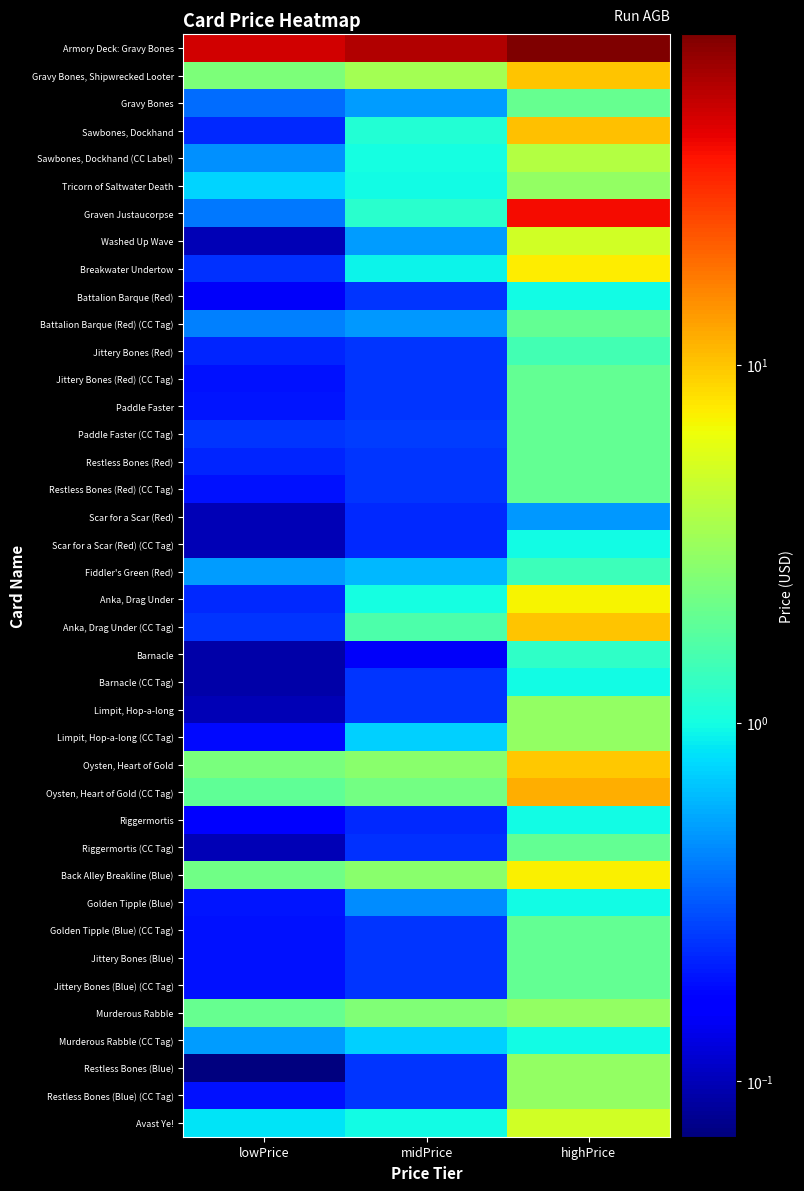

Reading right to left, transcribe all the data shown in this chart.

Armory Deck: Gravy Bones: highPrice=83.6	midPrice=61.0	lowPrice=50.0
Gravy Bones, Shipwrecked Looter: highPrice=10.0	midPrice=3.4	lowPrice=2.4
Gravy Bones: highPrice=2.0	midPrice=0.5	lowPrice=0.4
Sawbones, Dockhand: highPrice=10.3	midPrice=1.1	lowPrice=0.2
Sawbones, Dockhand (CC Label): highPrice=3.9	midPrice=1.0	lowPrice=0.5
Tricorn of Saltwater Death: highPrice=3.0	midPrice=1.0	lowPrice=0.7
Graven Justaucorpse: highPrice=40.0	midPrice=1.2	lowPrice=0.4
Washed Up Wave: highPrice=5.0	midPrice=0.5	lowPrice=0.1
Breakwater Undertow: highPrice=7.4	midPrice=0.9	lowPrice=0.2
Battalion Barque (Red): highPrice=1.0	midPrice=0.2	lowPrice=0.1
Battalion Barque (Red) (CC Tag): highPrice=2.0	midPrice=0.5	lowPrice=0.4
Jittery Bones (Red): highPrice=1.5	midPrice=0.2	lowPrice=0.2
Jittery Bones (Red) (CC Tag): highPrice=2.0	midPrice=0.2	lowPrice=0.2
Paddle Faster: highPrice=2.0	midPrice=0.2	lowPrice=0.2
Paddle Faster (CC Tag): highPrice=2.0	midPrice=0.3	lowPrice=0.2
Restless Bones (Red): highPrice=2.0	midPrice=0.2	lowPrice=0.2
Restless Bones (Red) (CC Tag): highPrice=2.0	midPrice=0.2	lowPrice=0.2
Scar for a Scar (Red): highPrice=0.5	midPrice=0.2	lowPrice=0.1
Scar for a Scar (Red) (CC Tag): highPrice=1.0	midPrice=0.2	lowPrice=0.1
Fiddler's Green (Red): highPrice=1.4	midPrice=0.6	lowPrice=0.5
Anka, Drag Under: highPrice=7.0	midPrice=1.0	lowPrice=0.2
Anka, Drag Under (CC Tag): highPrice=10.0	midPrice=1.6	lowPrice=0.2
Barnacle: highPrice=1.2	midPrice=0.1	lowPrice=0.1
Barnacle (CC Tag): highPrice=1.0	midPrice=0.2	lowPrice=0.1
Limpit, Hop-a-long: highPrice=3.0	midPrice=0.2	lowPrice=0.1
Limpit, Hop-a-long (CC Tag): highPrice=3.0	midPrice=0.7	lowPrice=0.2
Oysten, Heart of Gold: highPrice=9.9	midPrice=2.8	lowPrice=2.4
Oysten, Heart of Gold (CC Tag): highPrice=12.0	midPrice=2.3	lowPrice=1.9
Riggermortis: highPrice=1.0	midPrice=0.2	lowPrice=0.2
Riggermortis (CC Tag): highPrice=2.0	midPrice=0.2	lowPrice=0.1
Back Alley Breakline (Blue): highPrice=7.2	midPrice=2.7	lowPrice=2.2
Golden Tipple (Blue): highPrice=1.0	midPrice=0.5	lowPrice=0.2
Golden Tipple (Blue) (CC Tag): highPrice=2.0	midPrice=0.2	lowPrice=0.2
Jittery Bones (Blue): highPrice=2.0	midPrice=0.2	lowPrice=0.2
Jittery Bones (Blue) (CC Tag): highPrice=2.0	midPrice=0.2	lowPrice=0.2
Murderous Rabble: highPrice=3.0	midPrice=2.5	lowPrice=2.0
Murderous Rabble (CC Tag): highPrice=1.0	midPrice=0.7	lowPrice=0.5
Restless Bones (Blue): highPrice=3.0	midPrice=0.2	lowPrice=0.1
Restless Bones (Blue) (CC Tag): highPrice=3.0	midPrice=0.2	lowPrice=0.2
Avast Ye!: highPrice=5.0	midPrice=1.0	lowPrice=0.8